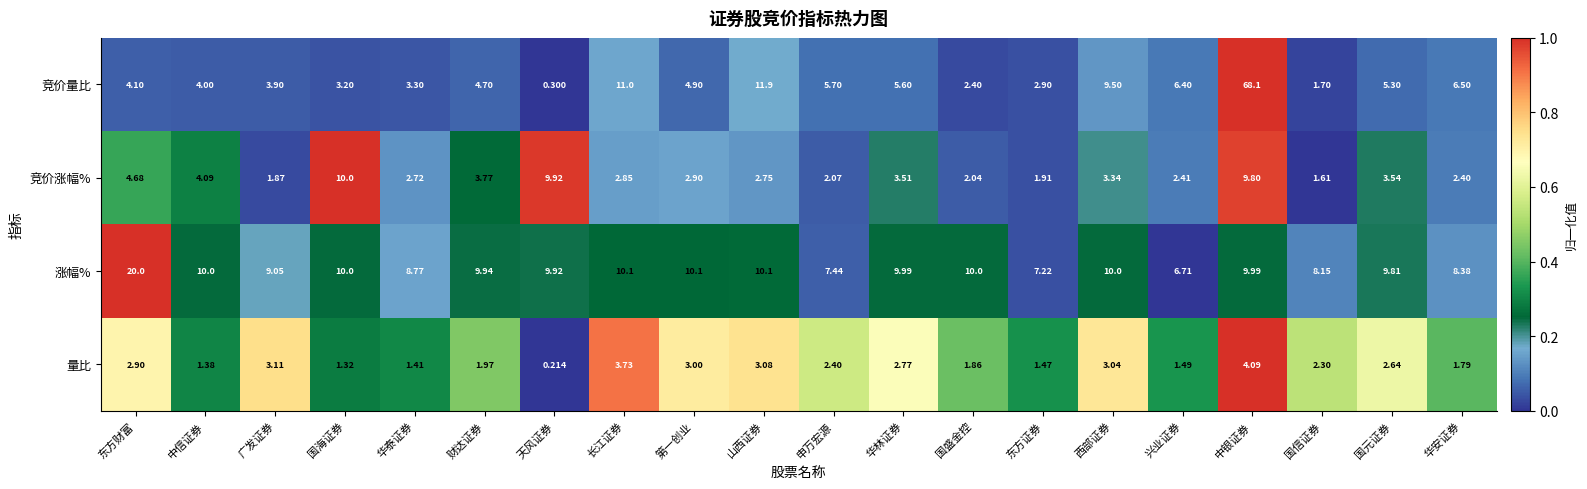

At which category is the sum across all series the highest?

中银证券